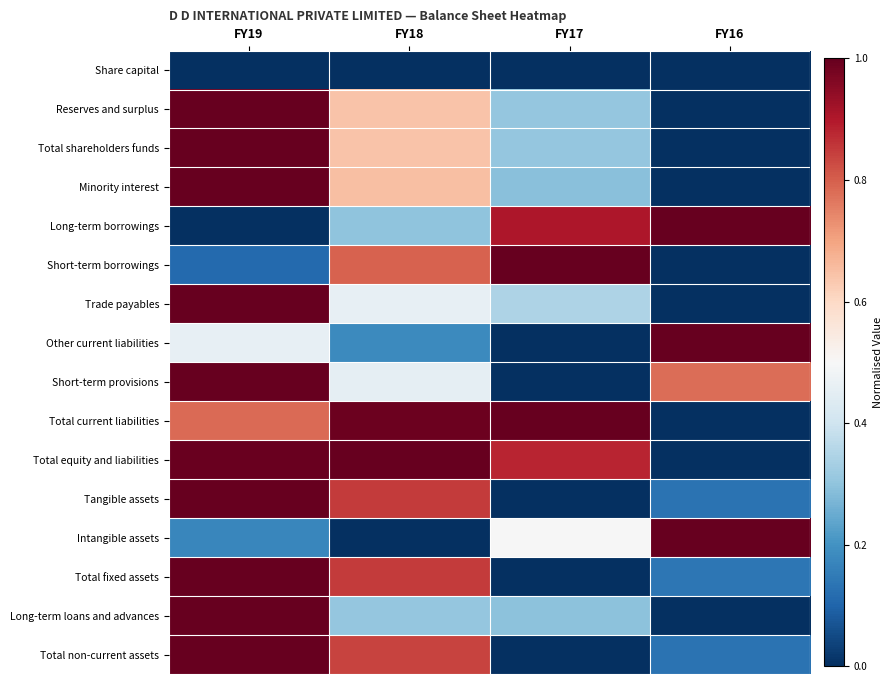

What is the maximum value shown in the chart?

1.0